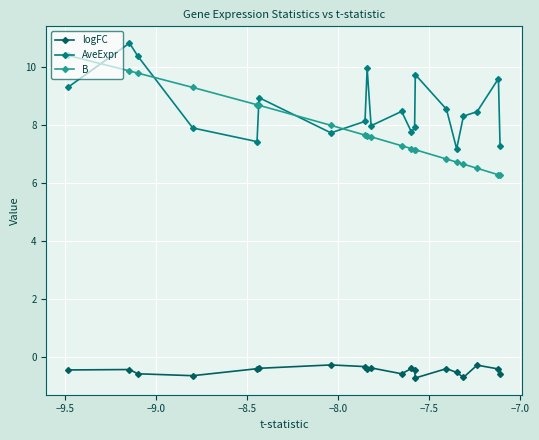

Which series has the largest range (max minus min)?

B